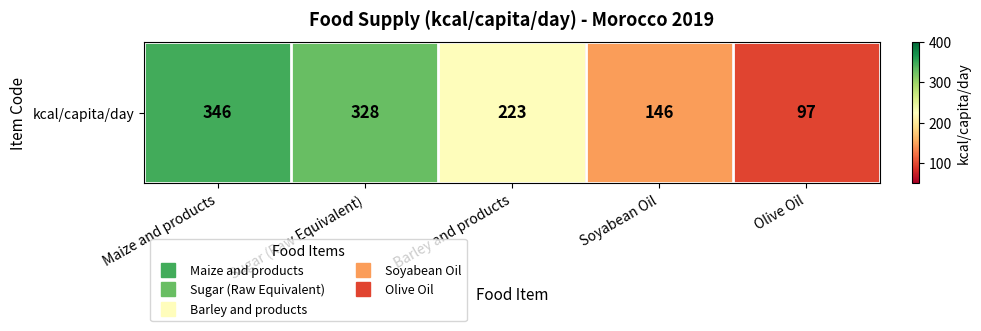

What is the difference between the maximum and second lowest values?

200